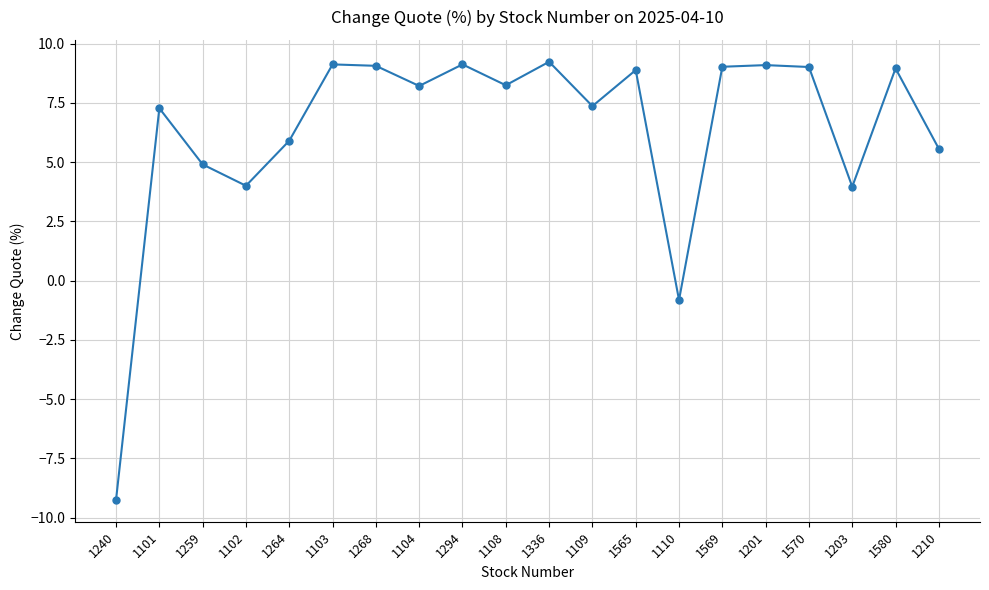

At which label does the data first exceed 8?

1103